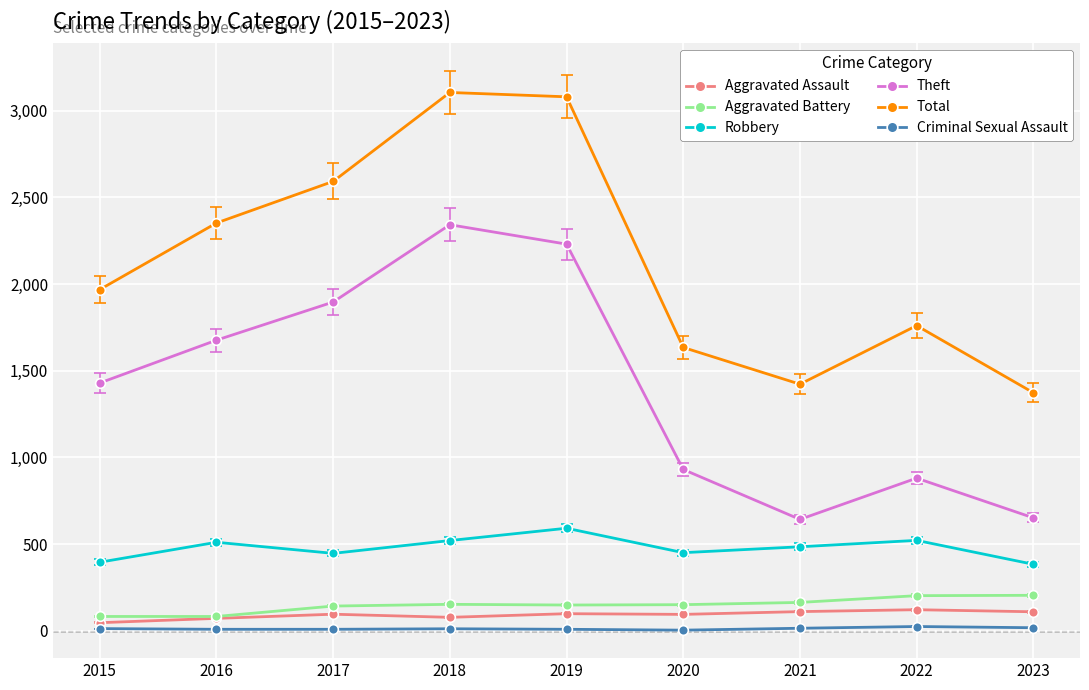

The value of Robbery at 2017 is 446. True or false?

True